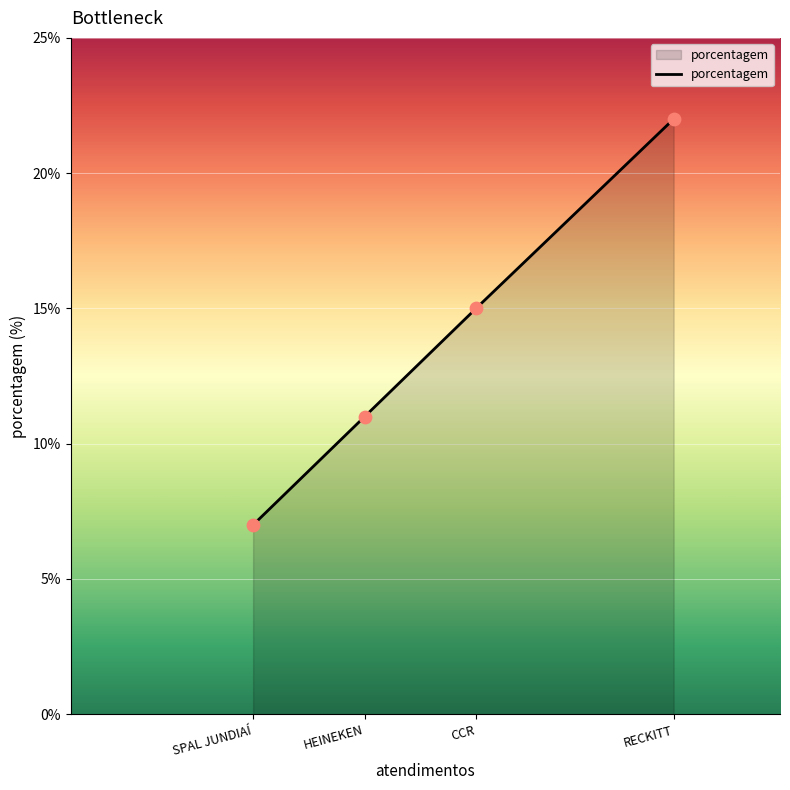

What is the change in value from CCR to RECKITT?

+7